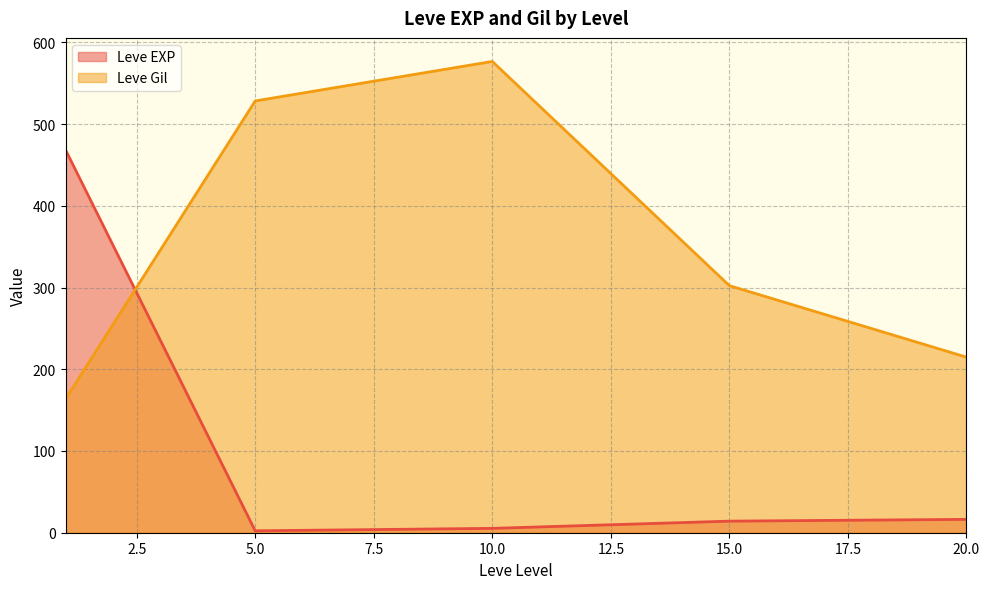

True or false: Leve Gil has more than 1 points higher than both neighbors.

False